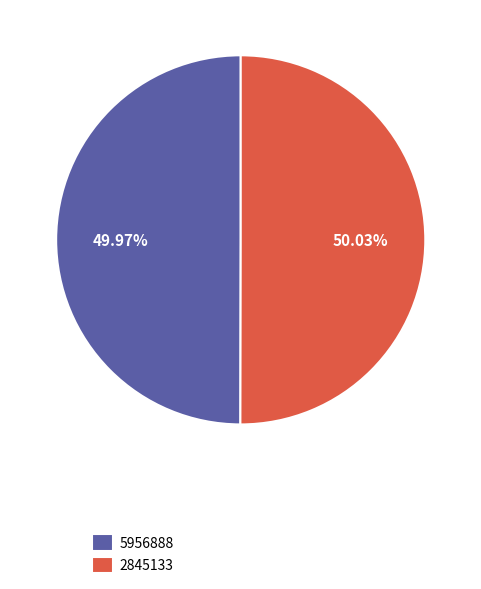

Is the sum of 2845133 and 5956888 greater than half?

Yes